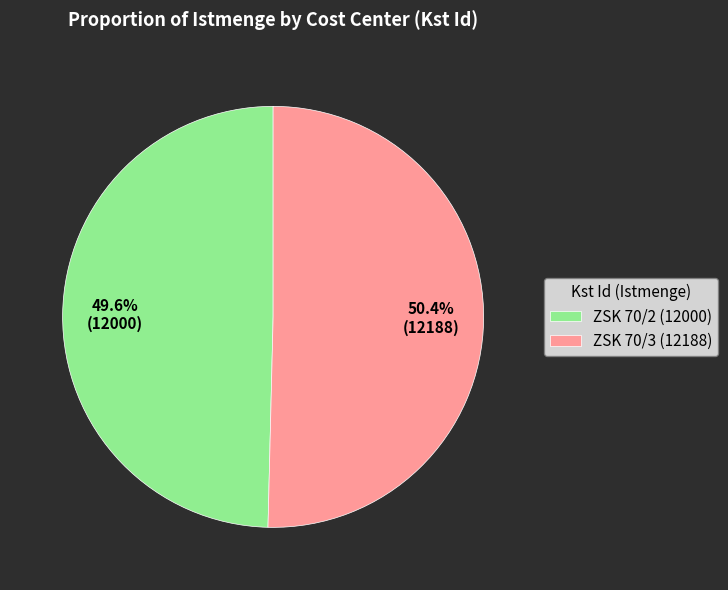

Does any single category account for the majority?

Yes